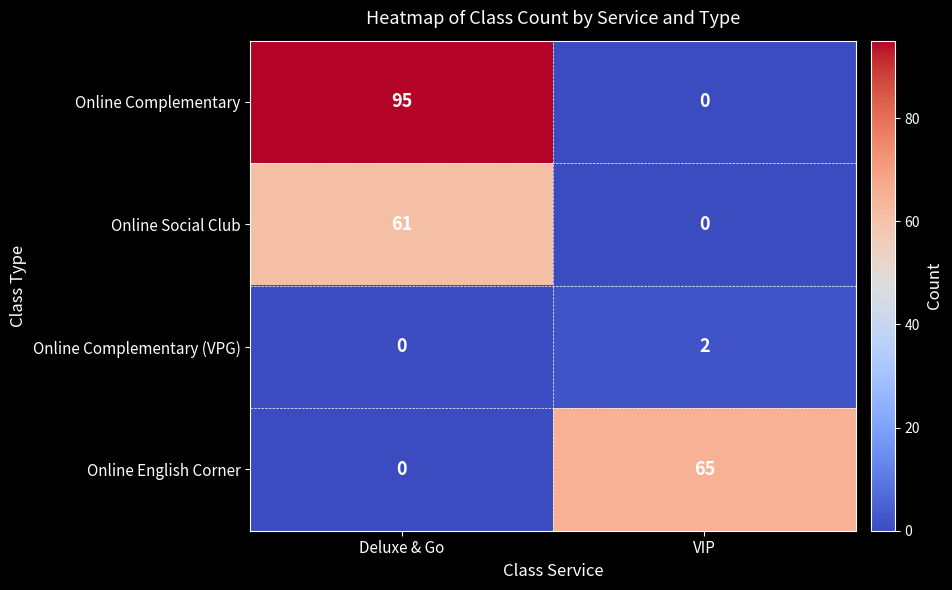

Which series has the largest range (max minus min)?

Online Complementary